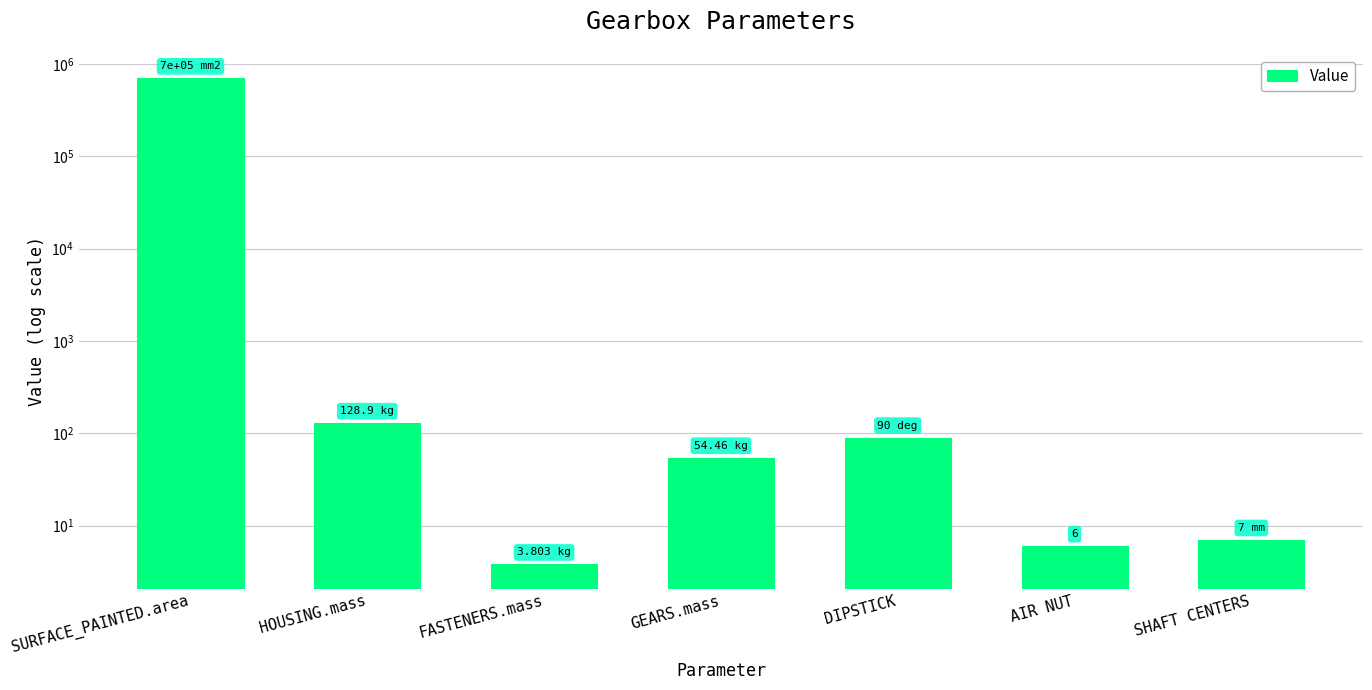

Is it true that the value at SHAFT CENTERS is 4.0?

False